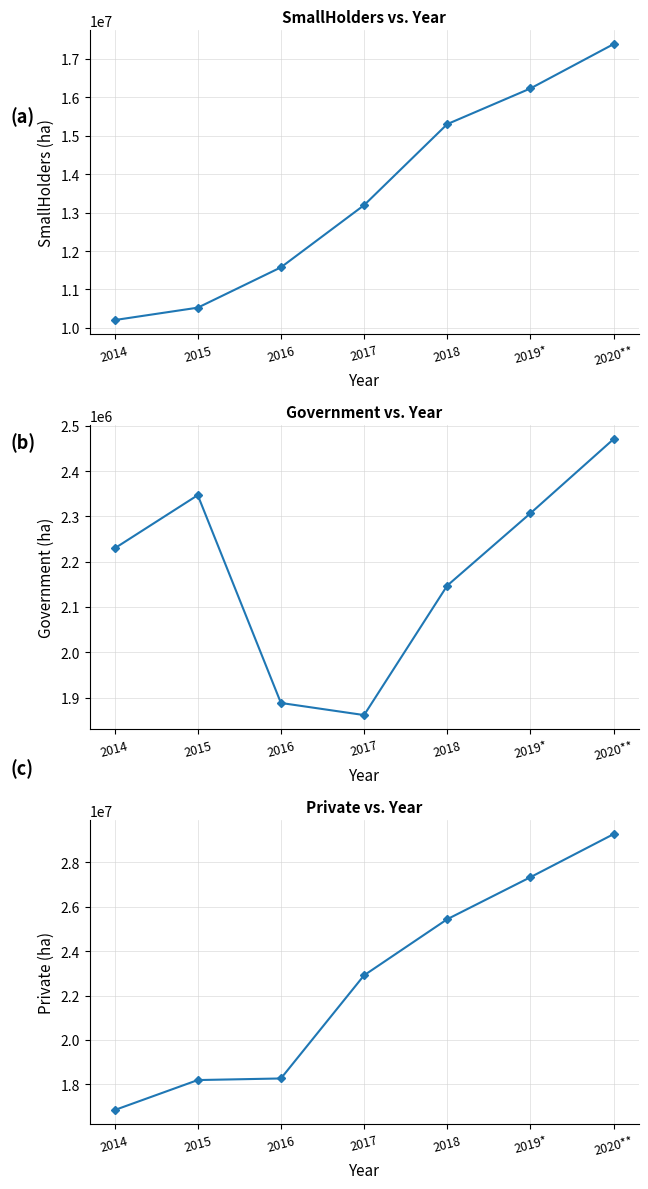

What is the difference between the highest and lowest values at 2017?

21051509